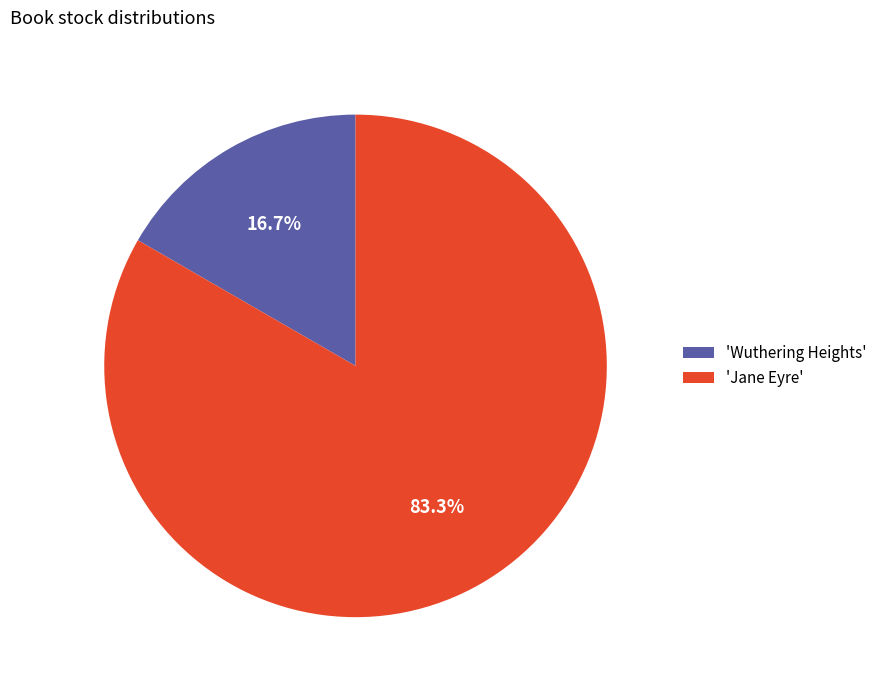

Which category has the smallest portion of the pie?

'Wuthering Heights'